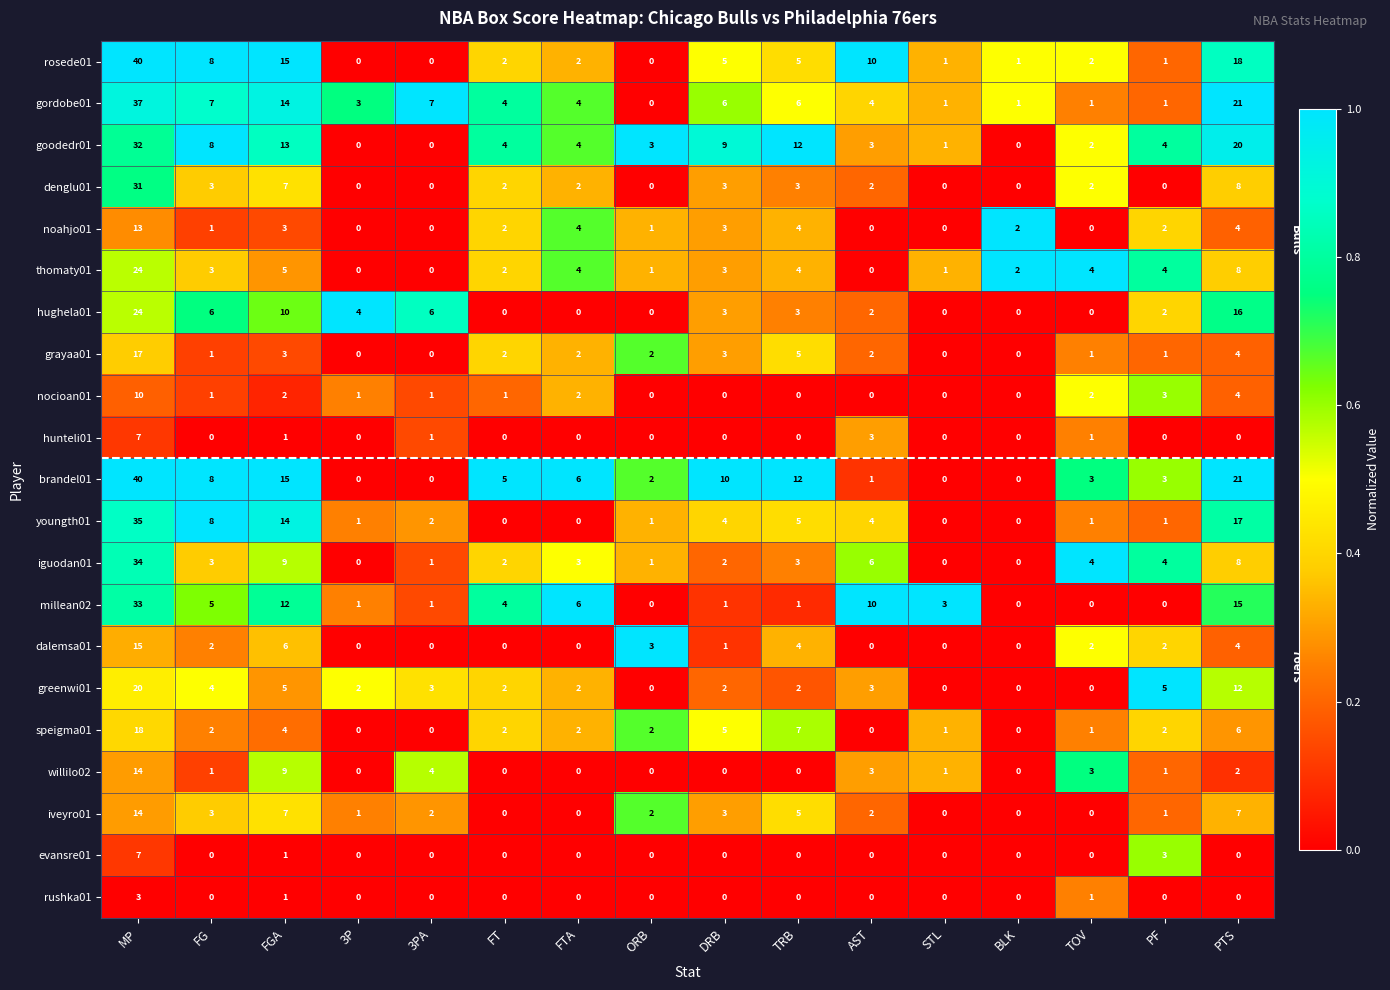

Is the value of noahjo01 at MP greater than the value of rosede01 at ORB?

Yes